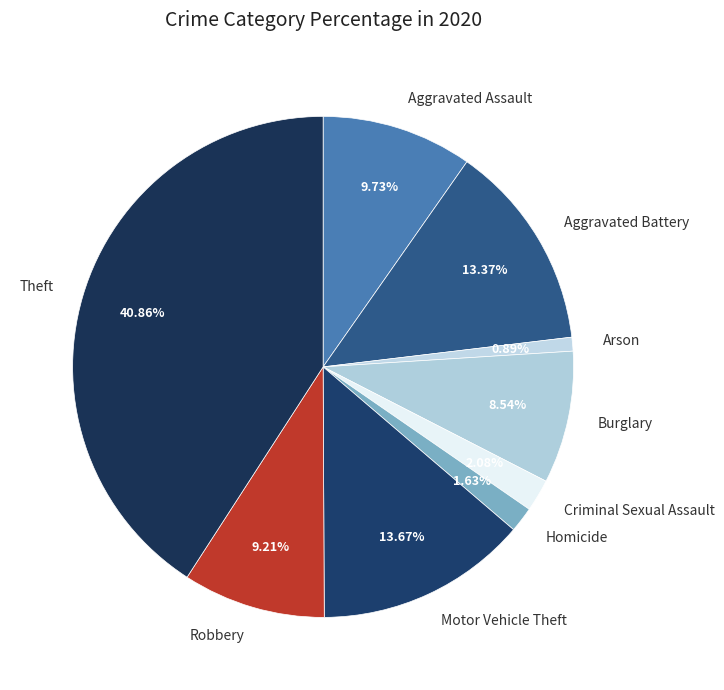

To the nearest percent, what percentage of the pie is Motor Vehicle Theft?

14%